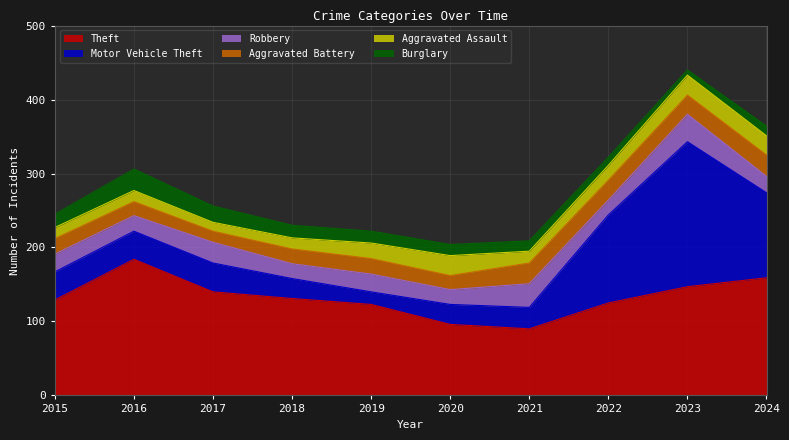

True or false: Aggravated Assault and Motor Vehicle Theft intersect in this chart.

True